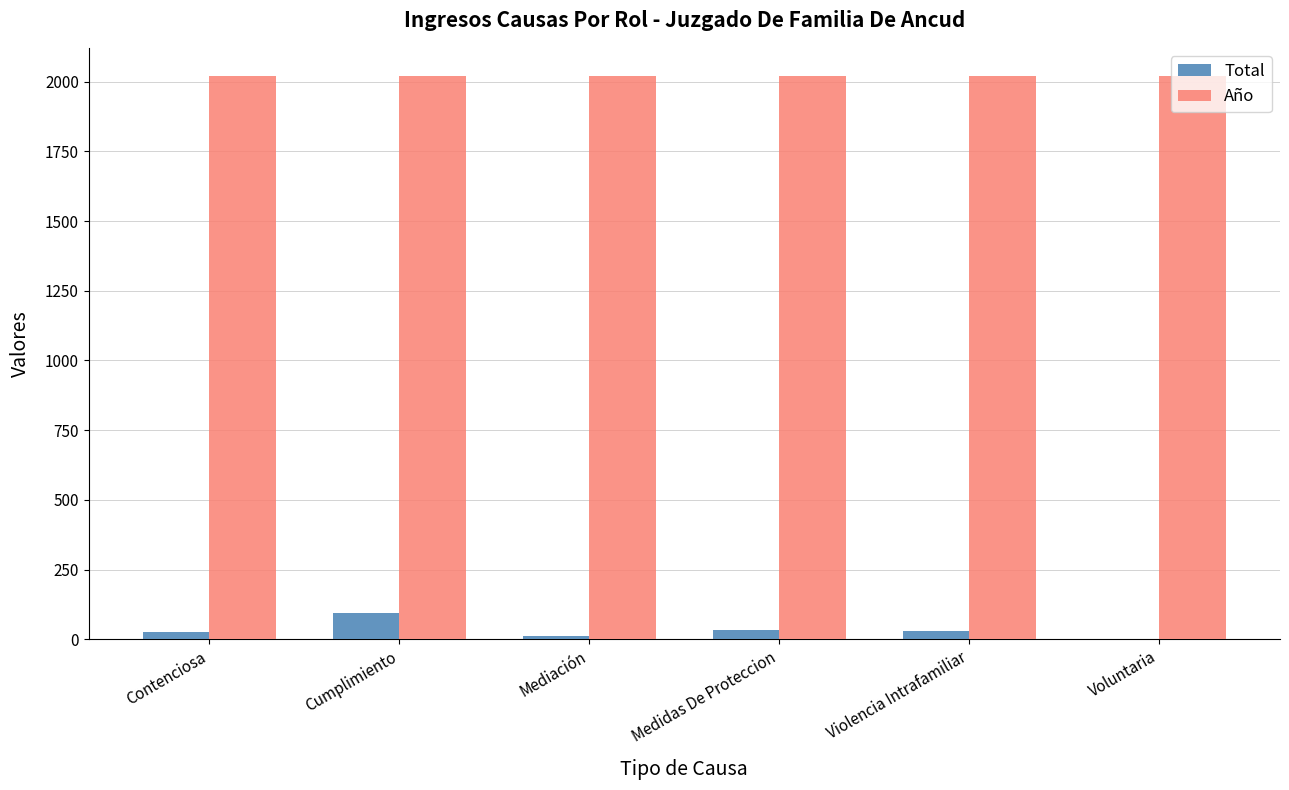

What is the sum of all Año values?

12120